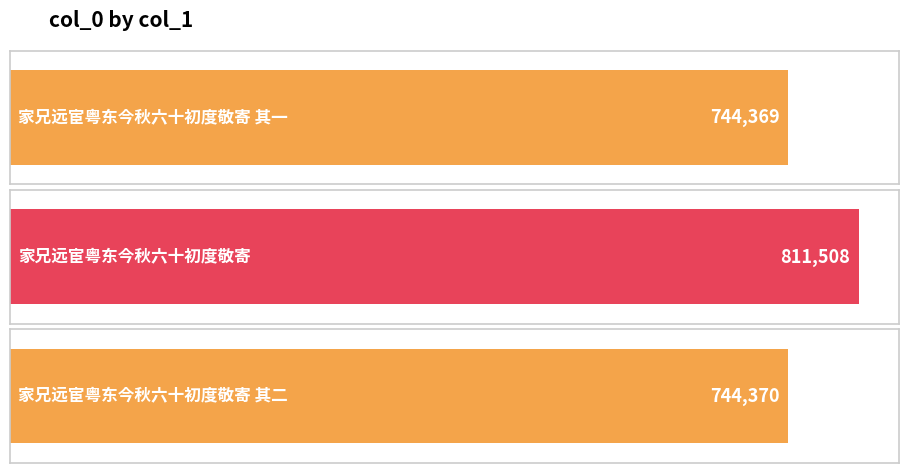

List the labels in order of value, largest first.

家兄远宦粤东今秋六十初度敬寄, 家兄远宦粤东今秋六十初度敬寄 其二, 家兄远宦粤东今秋六十初度敬寄 其一